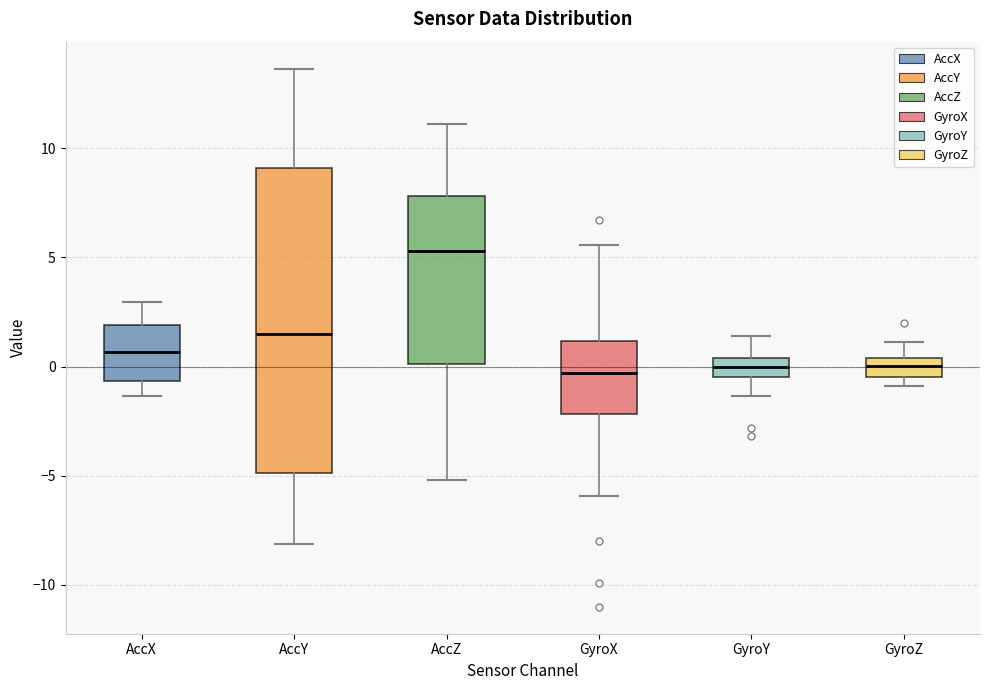

Reading left to right, read every box against the y-axis: the position of its median line, the range the box covers, and the ends of its whiskers. The values are not printed on the chart, so give them approximately, as read against the axis.

AccX: median 0.5, box -0.5 to 2.0, whiskers -1.5 to 3.0
AccY: median 1.5, box -5.0 to 9.0, whiskers -8.0 to 13.5
AccZ: median 5.5, box 0.0 to 8.0, whiskers -5.0 to 11.0
GyroX: median -0.5, box -2.0 to 1.0, whiskers -6.0 to 5.5
GyroY: median 0.0, box -0.5 to 0.5, whiskers -1.5 to 1.5
GyroZ: median 0.0, box -0.5 to 0.5, whiskers -1.0 to 1.0